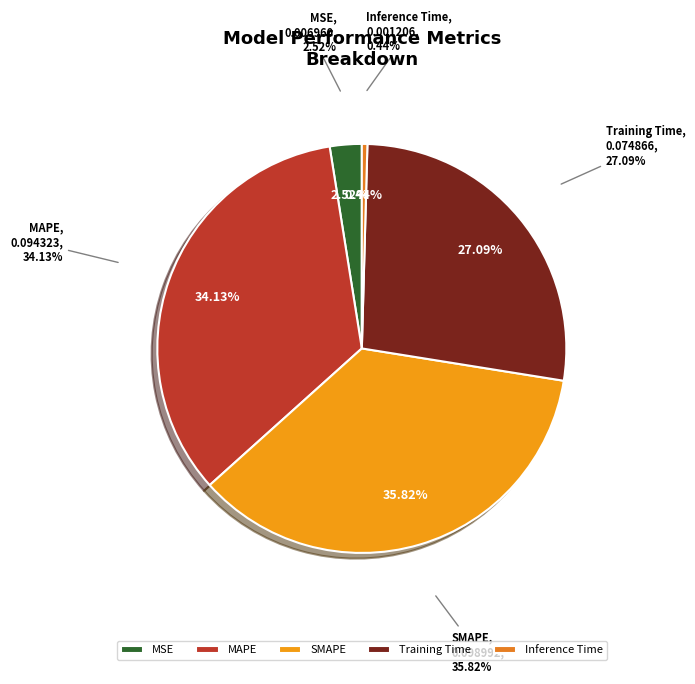

To the nearest percent, what is the difference between the largest and smallest slice percentages?

35%